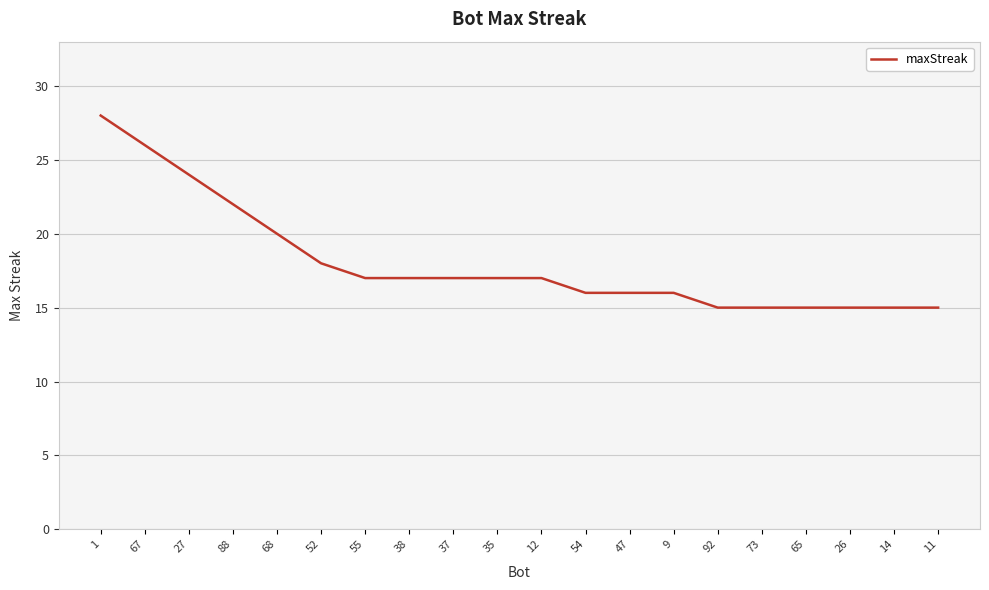

What position from the left is 65?

17